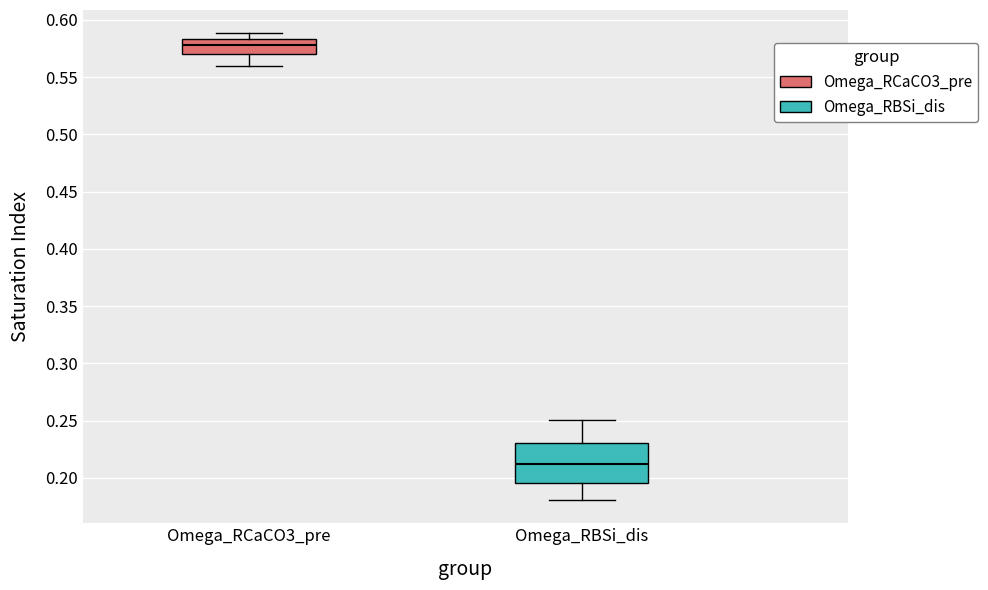

Which box is the tallest, from its lower edge to its upper edge?

Omega_RBSi_dis